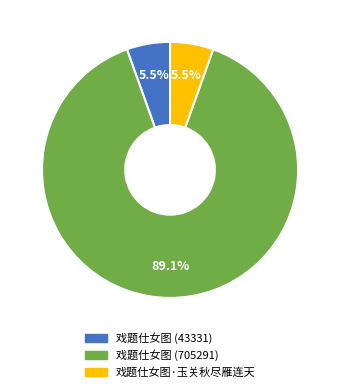

Count the number of slices in the pie.

3